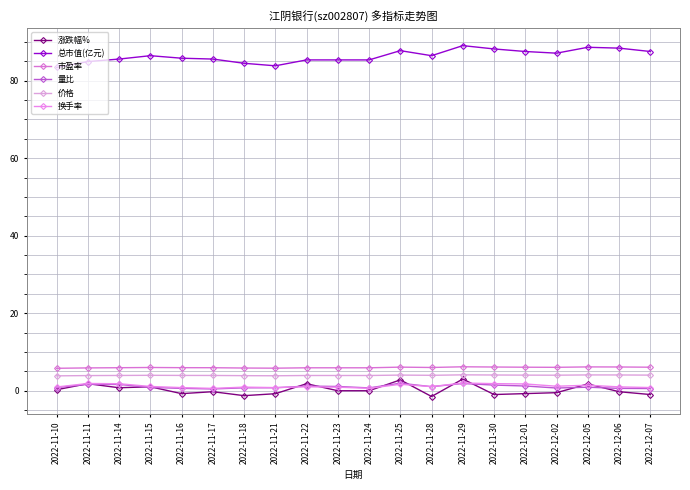

What are all the series names shown in the legend?

涨跌幅%, 总市值(亿元), 市盈率, 量比, 价格, 换手率